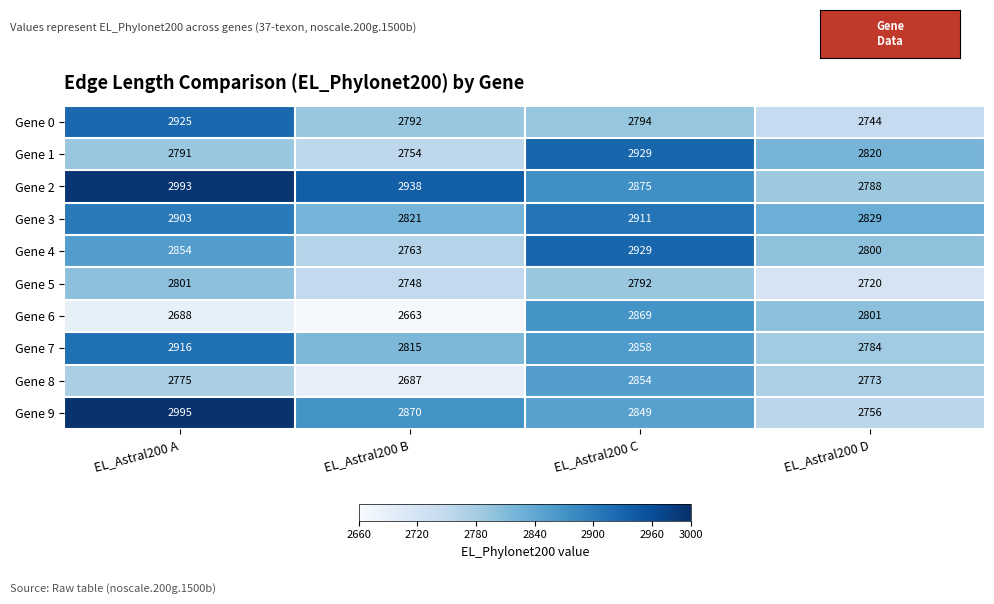

List the labels in order of Gene 5 value, smallest first.

EL_Astral200 D, EL_Astral200 B, EL_Astral200 C, EL_Astral200 A